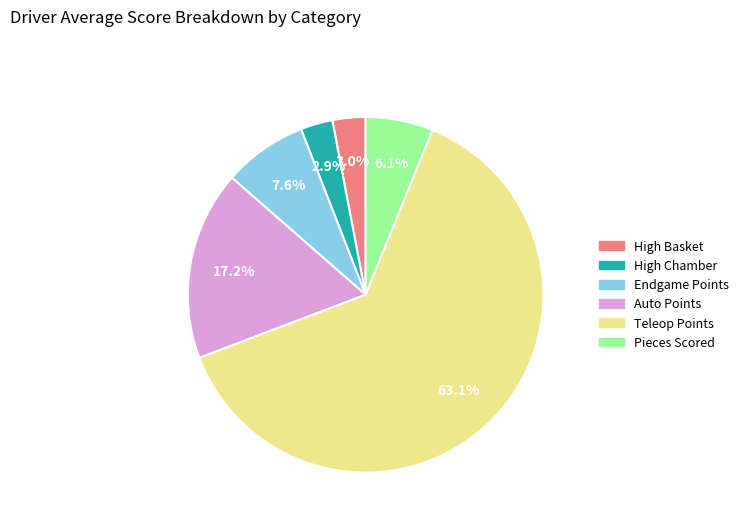

The Teleop Points slice represents 63% of the pie. True or false?

True